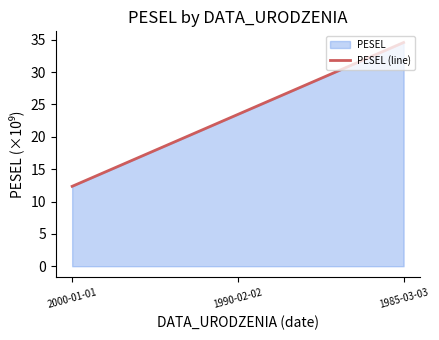

The value at 1990-02-02 is 23.5. True or false?

True